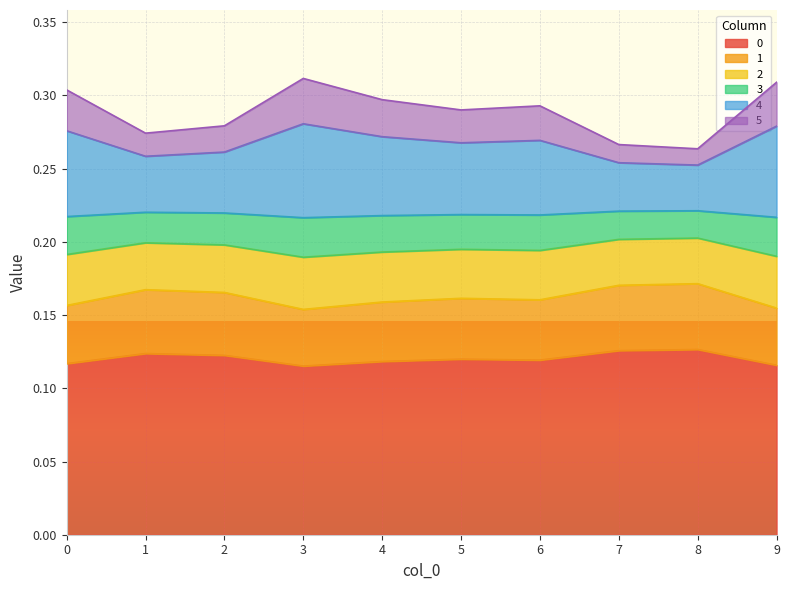

What is the total value across all series at 4?

0.3